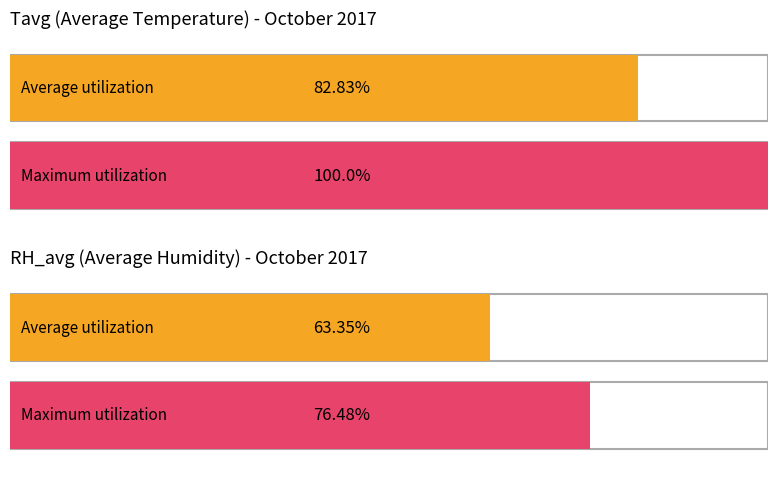

What is the label of the 2nd bar from the right?

Tavg